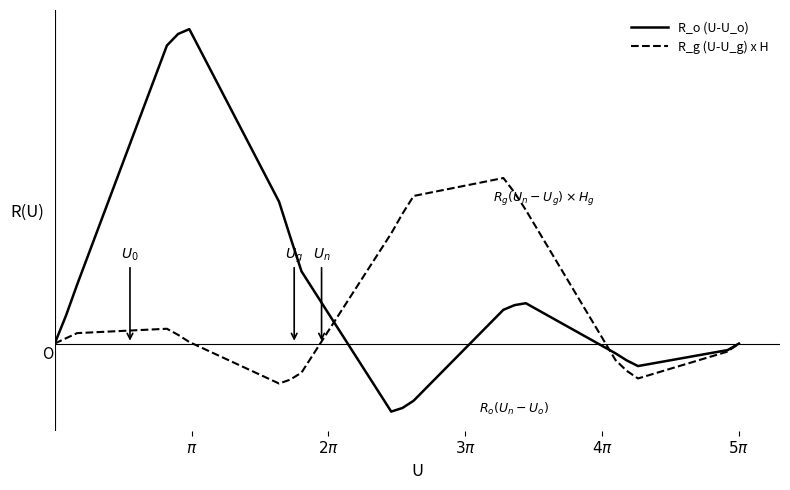

What is the minimum value for R_o (U-U_o)?

-0.2